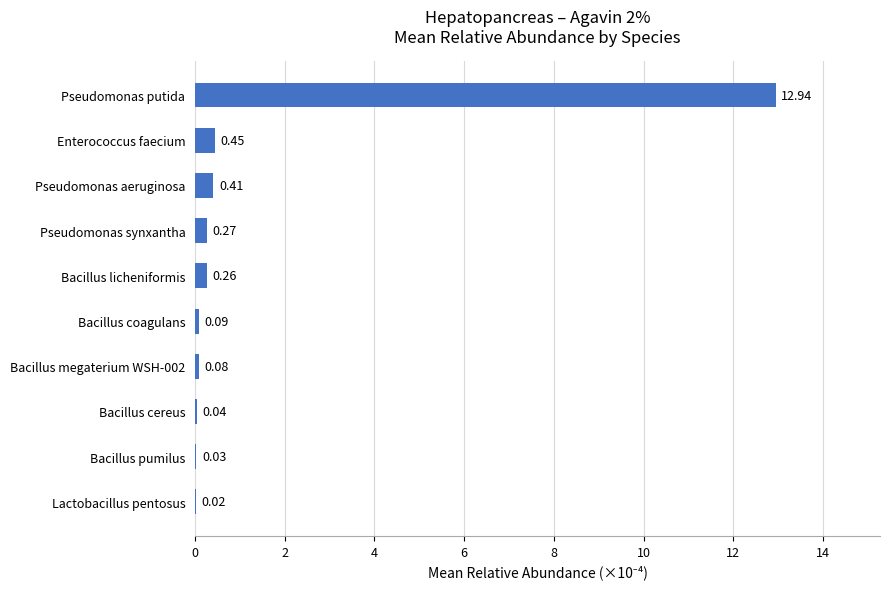

Which category has the highest value across all series?

Pseudomonas putida